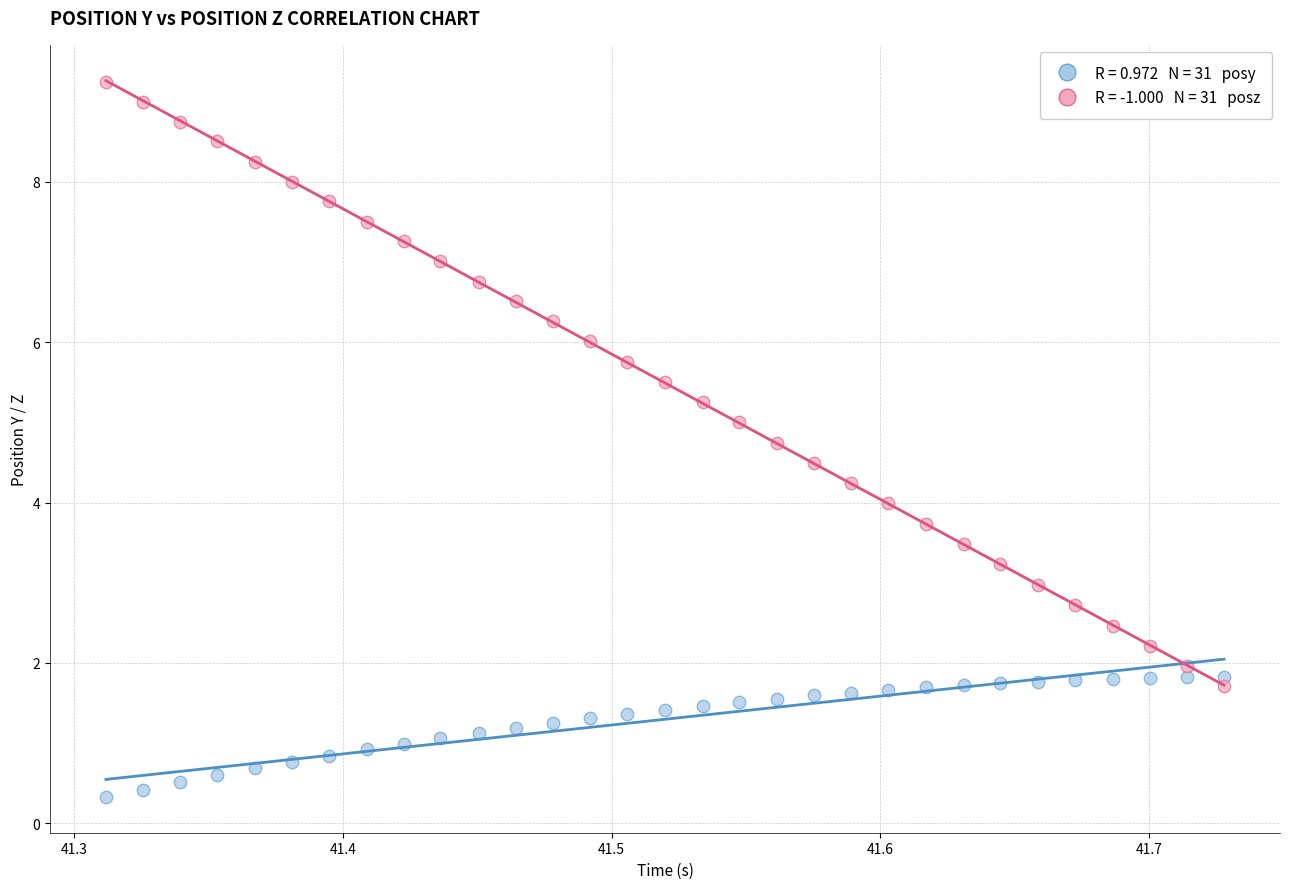

Across all data points, what is the range of X values (max minus min)?

0.4